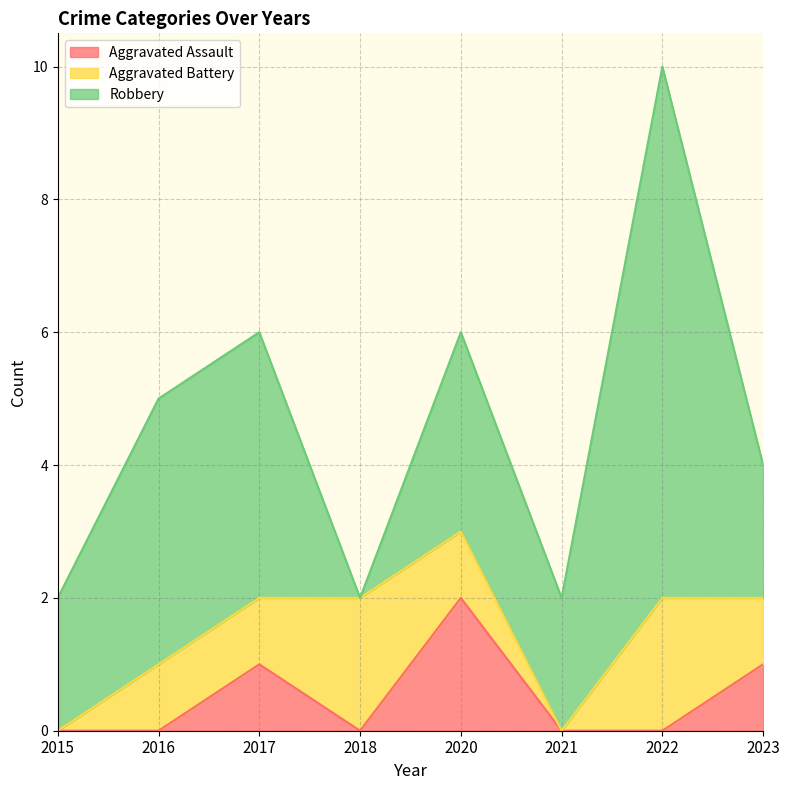

At which label does Aggravated Assault reach its peak?

2020